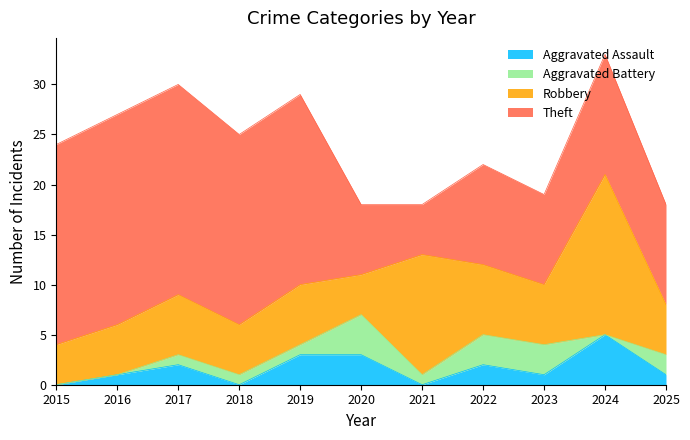

What is the spread (max minus min) of values at 2015?

20